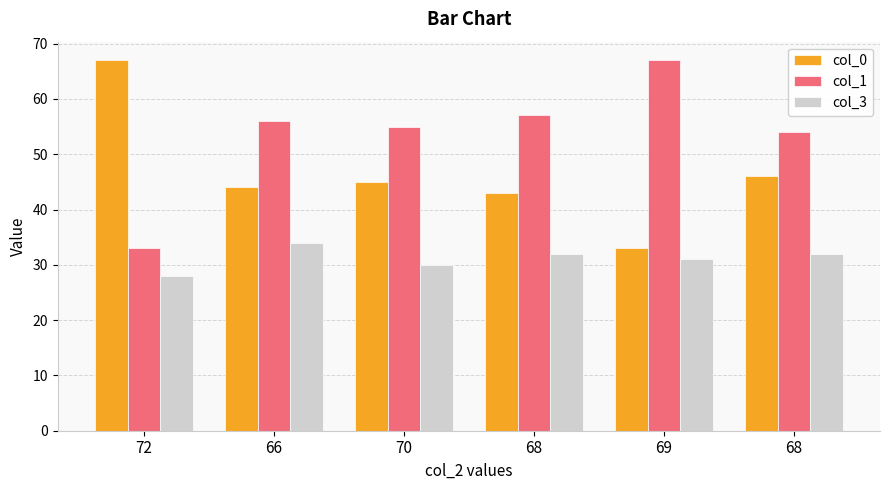

Which category has the highest value in the col_3 series?

66